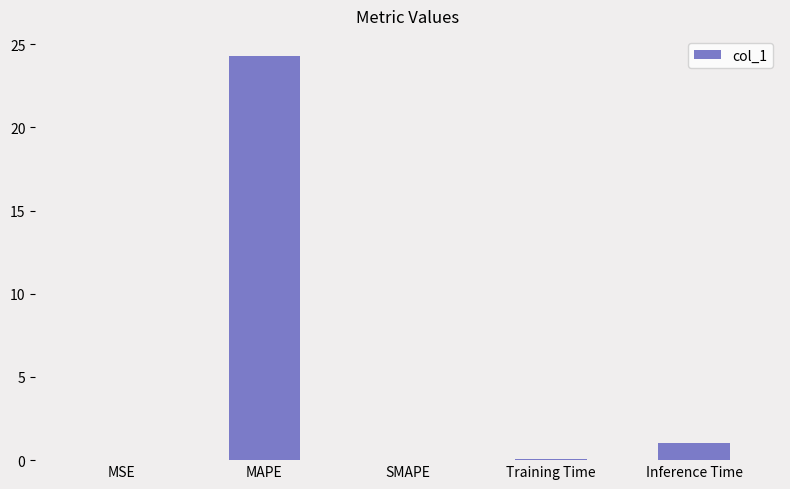

Which has a higher value, MAPE or MSE?

MAPE